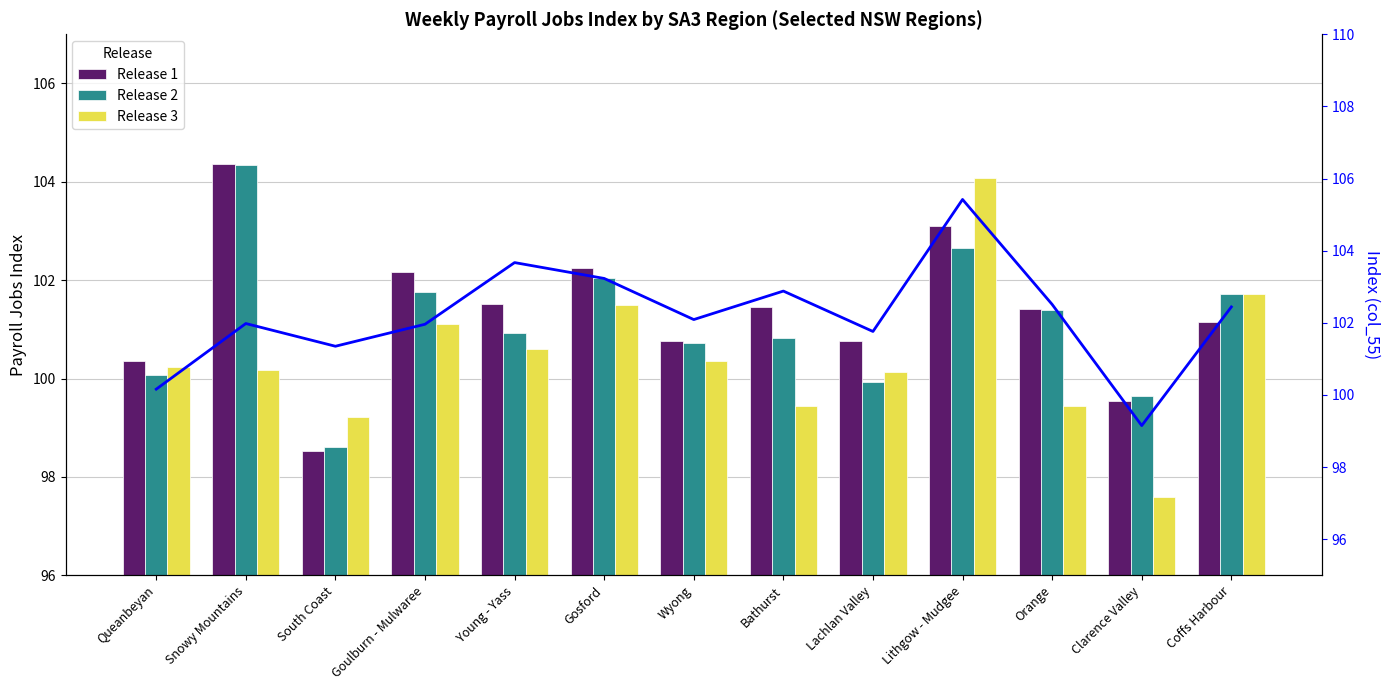

Reading right to left, what are all the values shown in this chart?

Release 1 (col_35): Coffs Harbour=101.1	Clarence Valley=99.5	Orange=101.4	Lithgow - Mudgee=103.1	Lachlan Valley=100.8	Bathurst=101.5	Wyong=100.8	Gosford=102.2	Young - Yass=101.5	Goulburn - Mulwaree=102.2	South Coast=98.5	Snowy Mountains=104.4	Queanbeyan=100.3
Release 2 (col_33): Coffs Harbour=101.7	Clarence Valley=99.7	Orange=101.4	Lithgow - Mudgee=102.7	Lachlan Valley=99.9	Bathurst=100.8	Wyong=100.7	Gosford=102.0	Young - Yass=100.9	Goulburn - Mulwaree=101.8	South Coast=98.6	Snowy Mountains=104.3	Queanbeyan=100.1
Release 3 (col_40): Coffs Harbour=101.7	Clarence Valley=97.6	Orange=99.4	Lithgow - Mudgee=104.1	Lachlan Valley=100.1	Bathurst=99.4	Wyong=100.3	Gosford=101.5	Young - Yass=100.6	Goulburn - Mulwaree=101.1	South Coast=99.2	Snowy Mountains=100.2	Queanbeyan=100.2
Index col_55: Coffs Harbour=102.4	Clarence Valley=99.2	Orange=102.5	Lithgow - Mudgee=105.4	Lachlan Valley=101.8	Bathurst=102.9	Wyong=102.1	Gosford=103.2	Young - Yass=103.7	Goulburn - Mulwaree=102.0	South Coast=101.3	Snowy Mountains=102.0	Queanbeyan=100.2